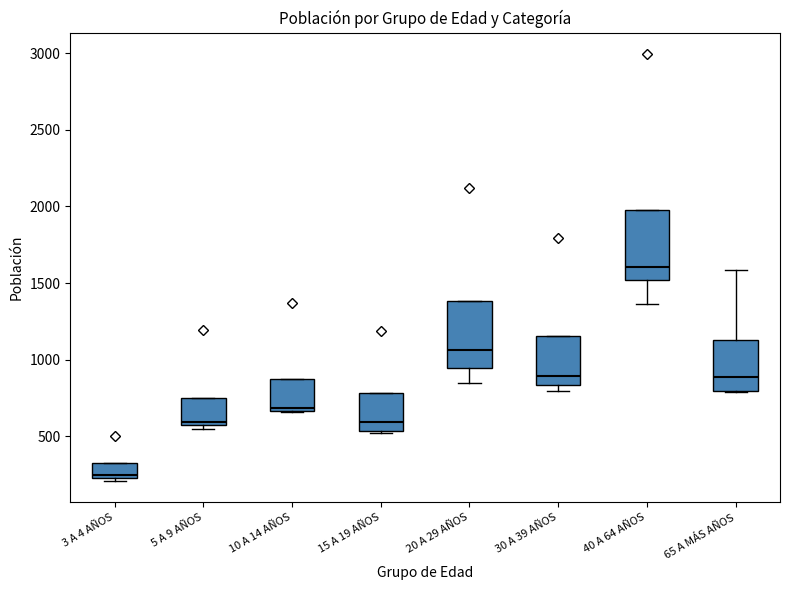

Reading left to right, read every box against the y-axis: the position of its median line, the range the box covers, and the ends of its whiskers. The values are not printed on the chart, so give them approximately, as read against the axis.

3 A 4 AÑOS: median 250 (just above the box's lower edge), box 250 to 300, whiskers 200 to 300
5 A 9 AÑOS: median 600 (just above the box's lower edge), box 600 to 750, whiskers 550 to 750
10 A 14 AÑOS: median 700, box 650 to 850, whiskers 650 to 850
15 A 19 AÑOS: median 600, box 550 to 800, whiskers 500 to 800
20 A 29 AÑOS: median 1050, box 950 to 1400, whiskers 850 to 1400
30 A 39 AÑOS: median 900, box 850 to 1150, whiskers 800 to 1150
40 A 64 AÑOS: median 1600, box 1500 to 1950, whiskers 1350 to 1950
65 A MÁS AÑOS: median 900, box 800 to 1150, whiskers 800 to 1600